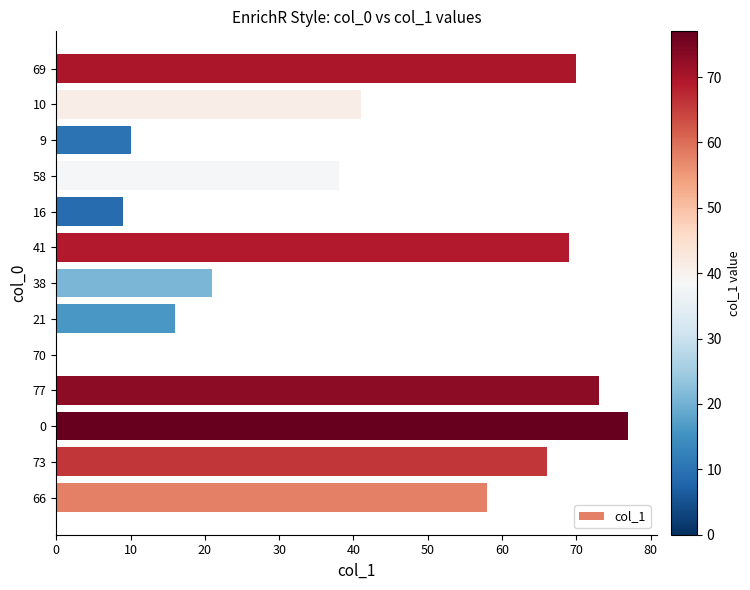

At which category does the chart reach its peak across all series?

0